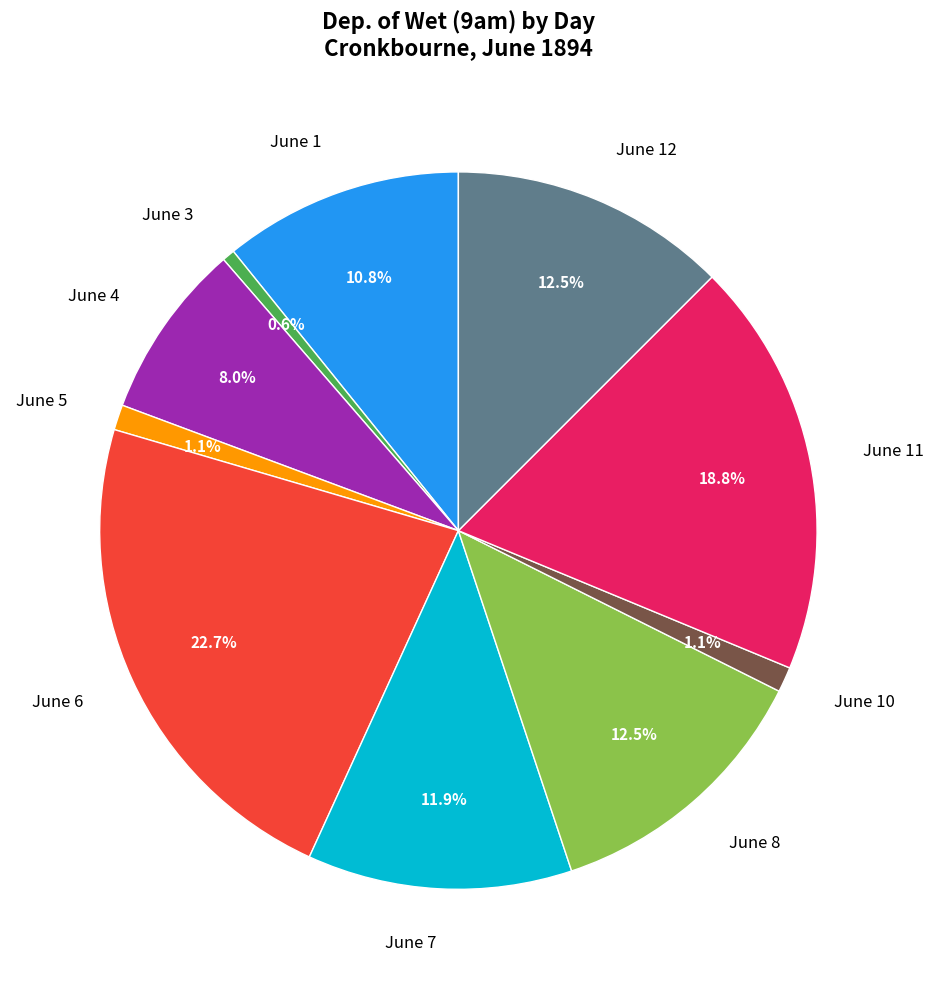

What is the ratio of the value at June 10 to the value at June 7?

0.1